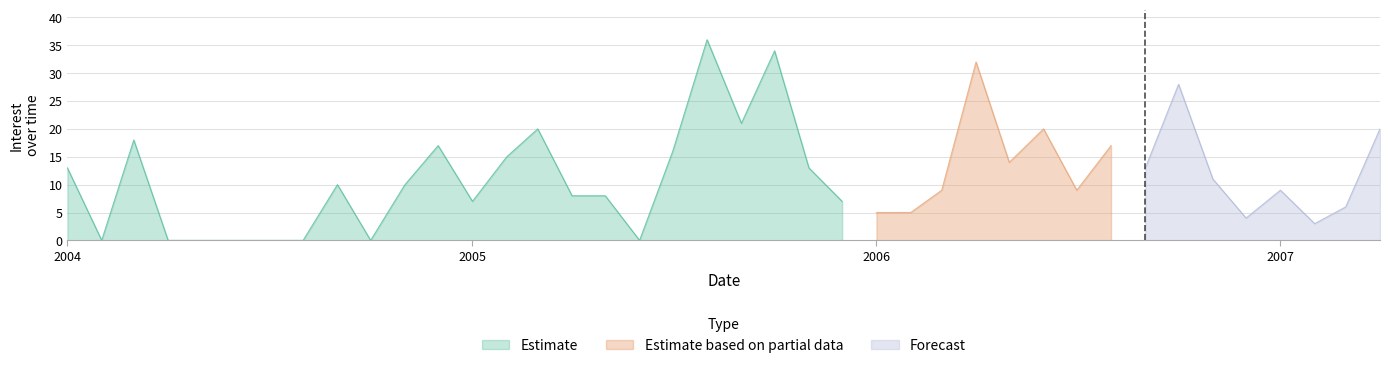

List the labels in order of value, smallest first.

2004-02-01, 2004-04-01, 2004-05-01, 2004-06-01, 2004-07-01, 2004-08-01, 2004-10-01, 2005-06-01, 2007-02-01, 2006-12-01, 2006-01-01, 2006-02-01, 2007-03-01, 2005-01-01, 2005-12-01, 2005-04-01, 2005-05-01, 2006-03-01, 2006-07-01, 2007-01-01, 2004-09-01, 2004-11-01, 2006-11-01, 2004-01-01, 2005-11-01, 2006-09-01, 2006-05-01, 2005-02-01, 2005-07-01, 2004-12-01, 2006-08-01, 2004-03-01, 2005-03-01, 2006-06-01, 2007-04-01, 2005-09-01, 2006-10-01, 2006-04-01, 2005-10-01, 2005-08-01